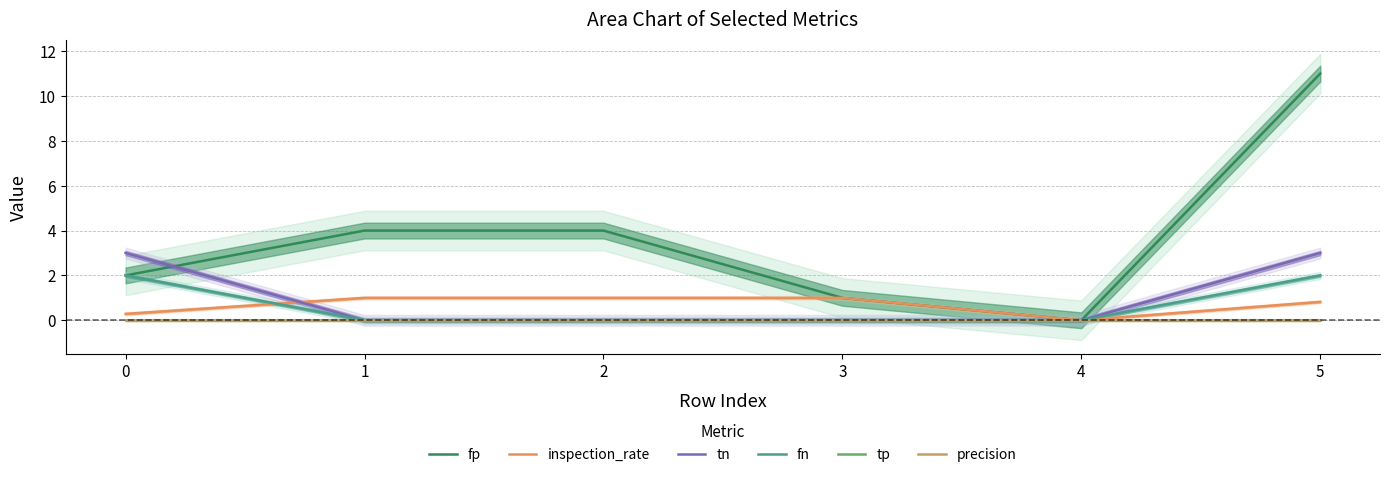

How many interior local valleys does the inspection_rate series have?

1